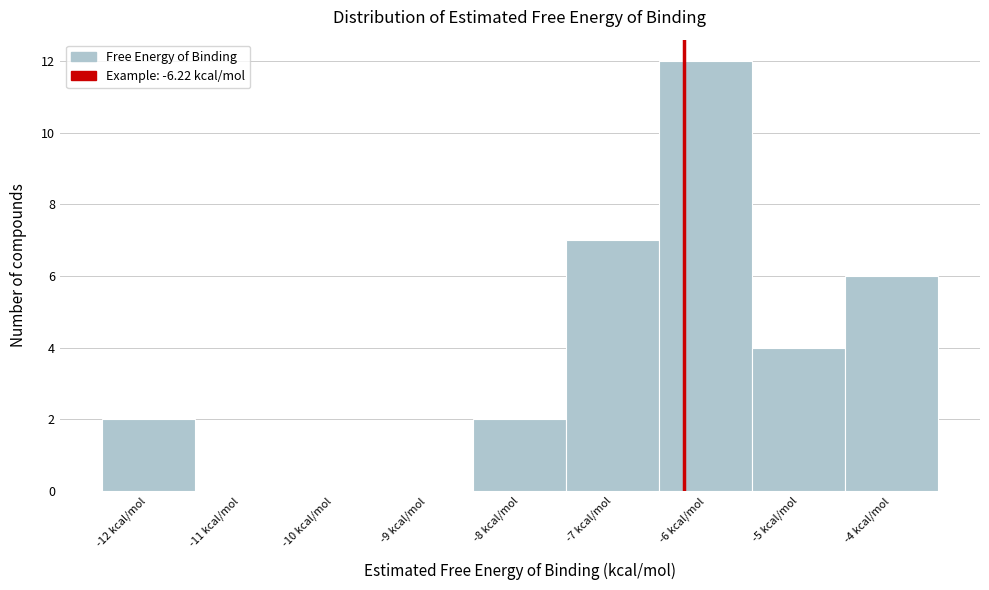

Which range on the x-axis has the tallest bar?

-6.49 to -5.49